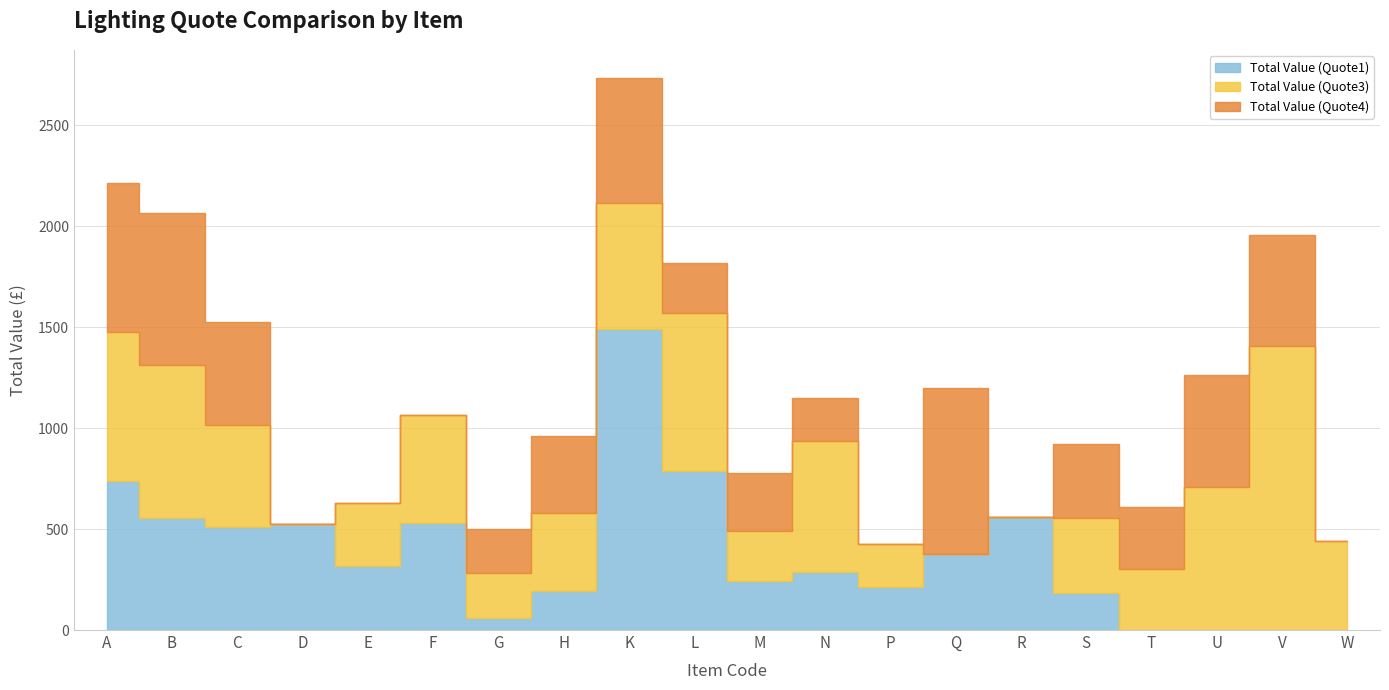

What is the label of the 11th point from the left?

M